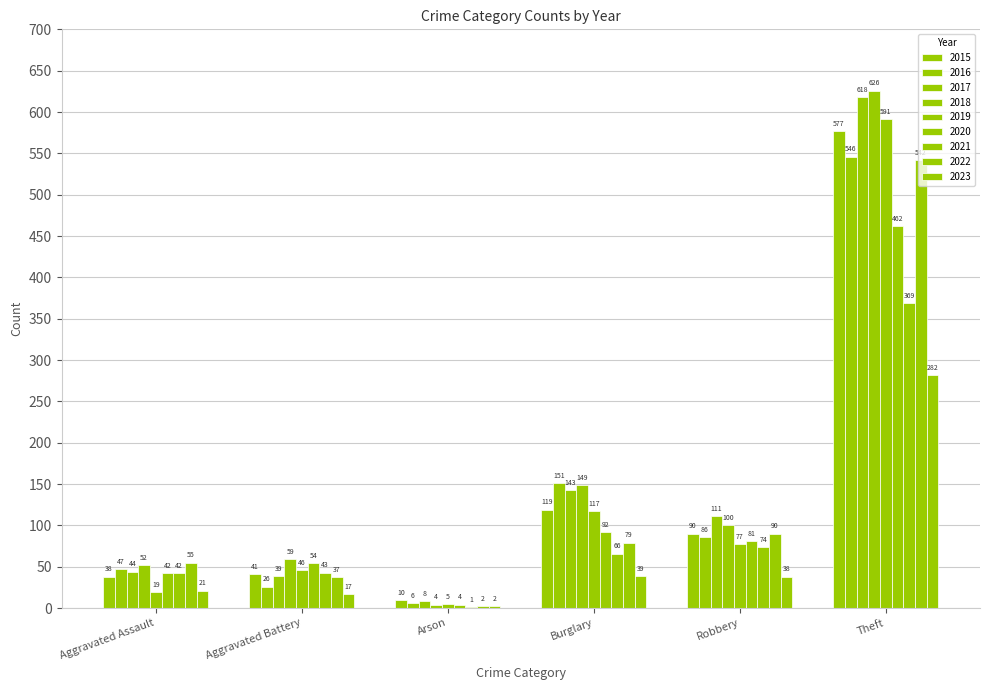

How many categories are shown in the chart?

6